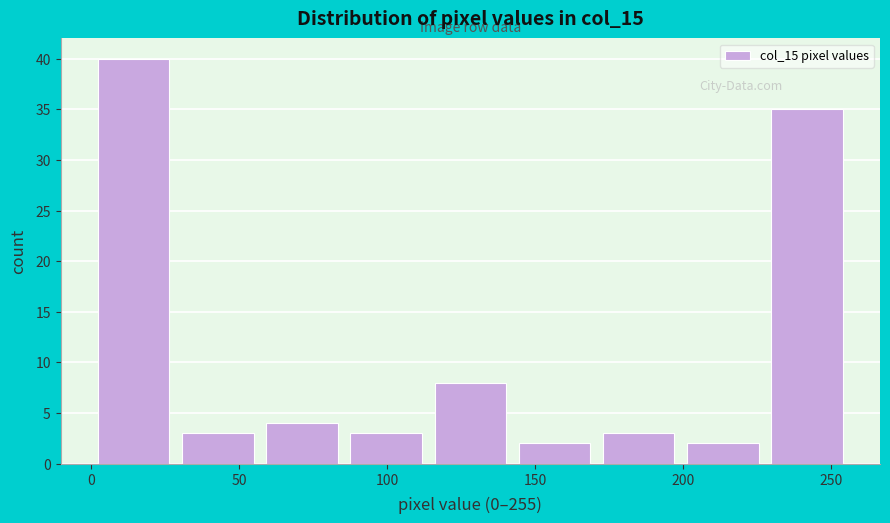

What is the height of the bar covering 85 to 115 on the x-axis? Neither the bar edges nor the heights are printed on the chart, so give them approximately, as read against the axes.

3